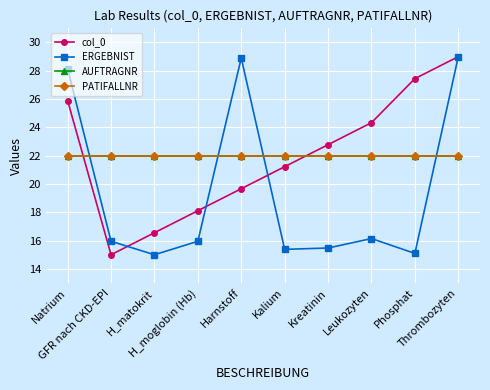

Is this an area chart (filled region under the line)?

No